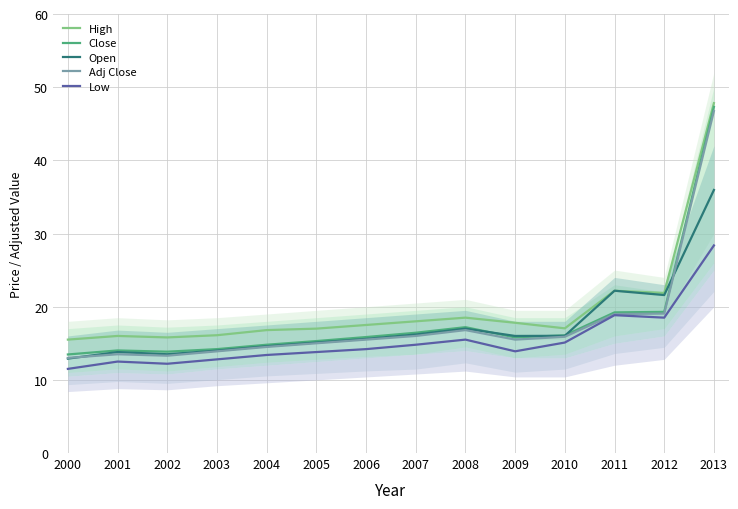

At how many categories does at least one series exceed 42?

1